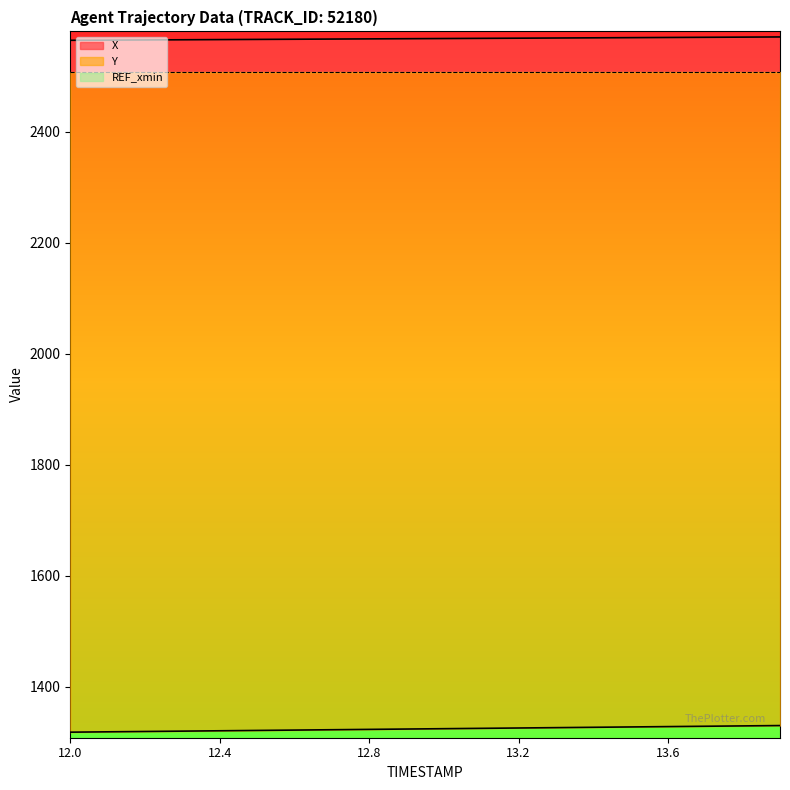

The value of Y at 12.6 is 1321.9. True or false?

True